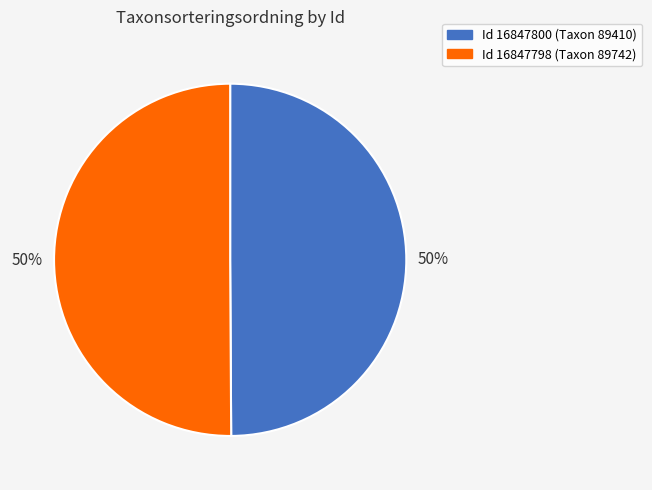

To the nearest percent, what is the average slice percentage?

50%